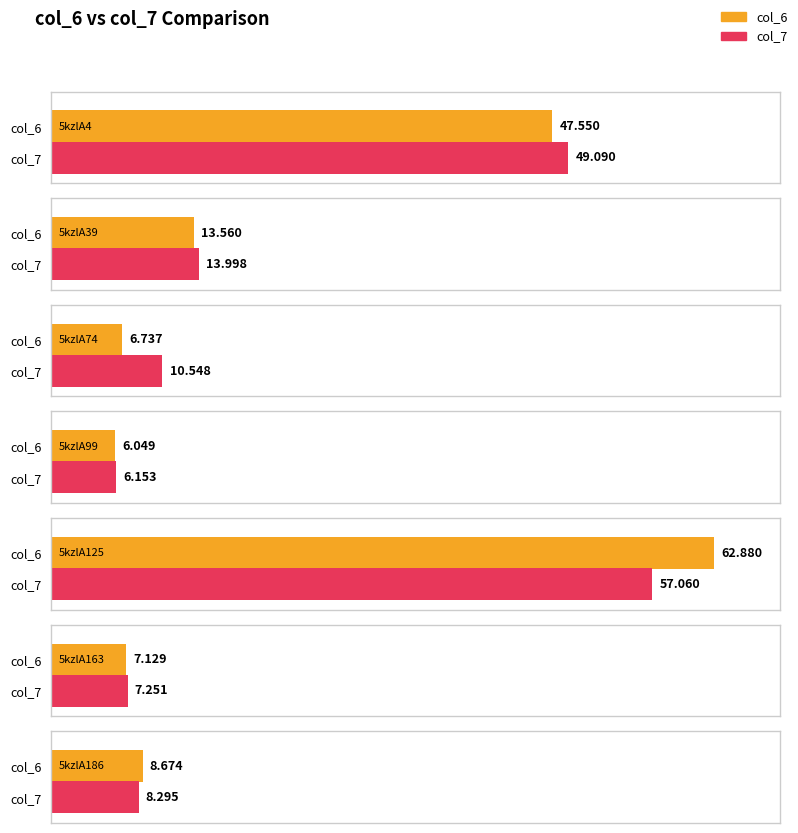

Reading left to right, transcribe all the data shown in this chart.

col_6: 5kzlA4=47.5	5kzlA39=13.6	5kzlA74=6.7	5kzlA99=6.0	5kzlA125=62.9	5kzlA163=7.1	5kzlA186=8.7
col_7: 5kzlA4=49.1	5kzlA39=14.0	5kzlA74=10.5	5kzlA99=6.2	5kzlA125=57.1	5kzlA163=7.3	5kzlA186=8.3